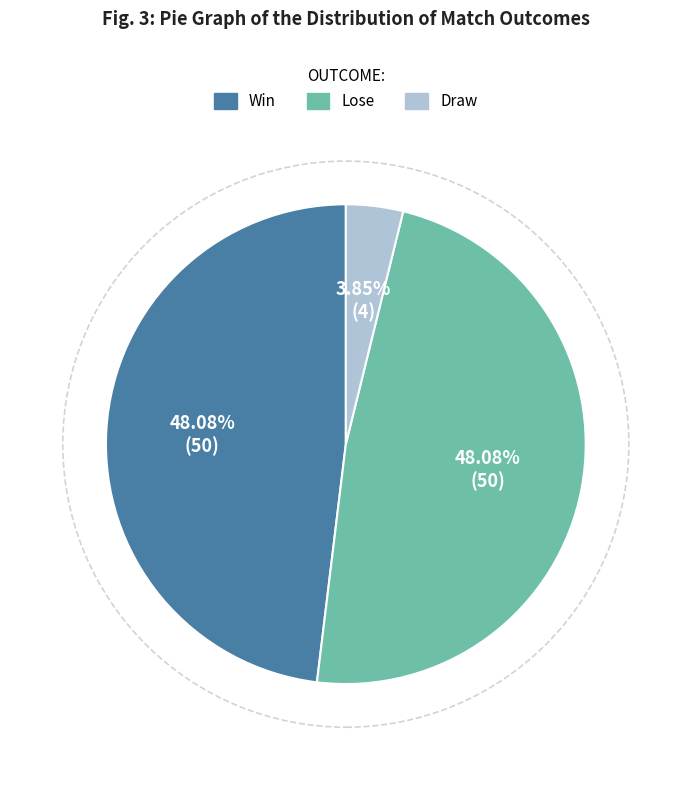

Is there any slice that represents more than half of the pie?

No